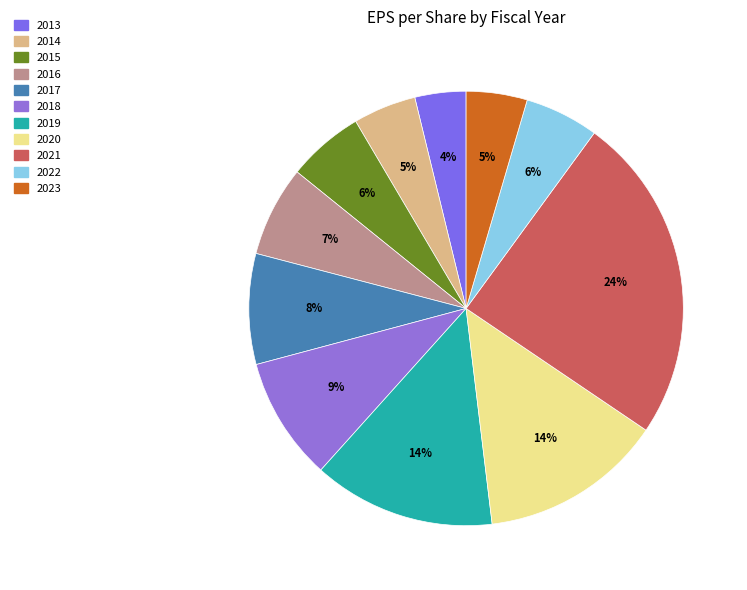

Approximately how many times larger is the value at 2022 compared to 2014?

1.2